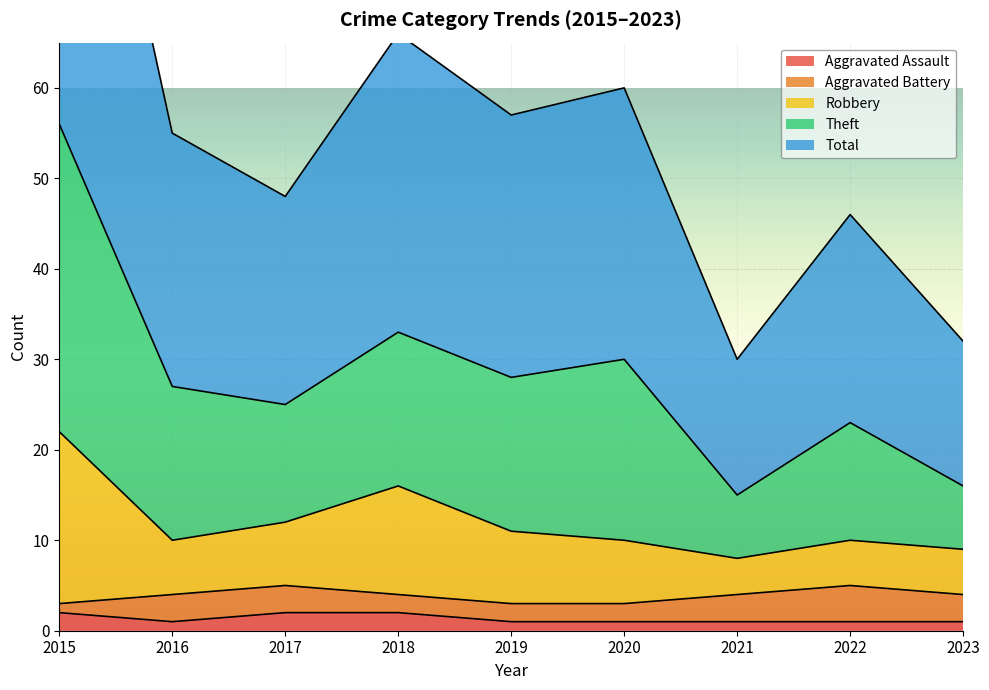

The Aggravated Assault series shows 2 at 2018. True or false?

True